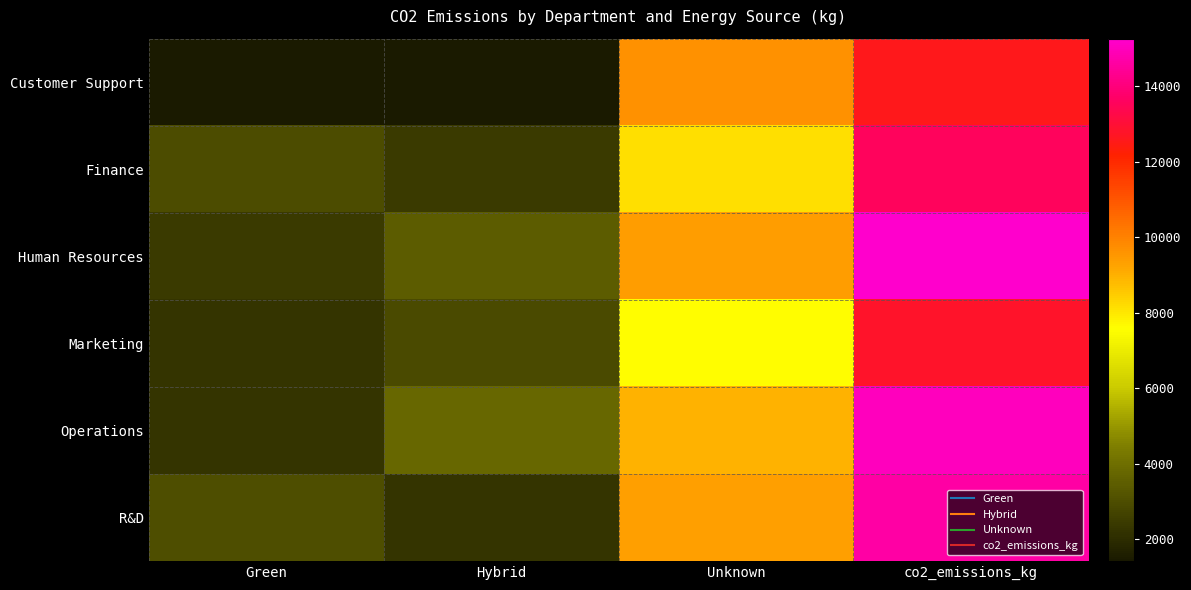

Count the number of data series in this chart.

6